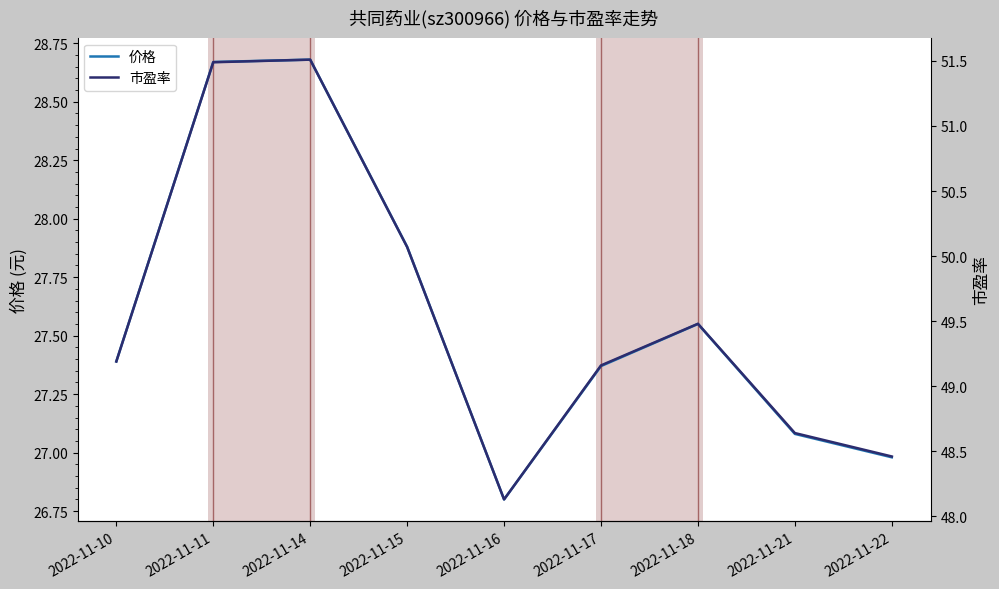

At which label does 市盈率 first exceed 49?

2022-11-10